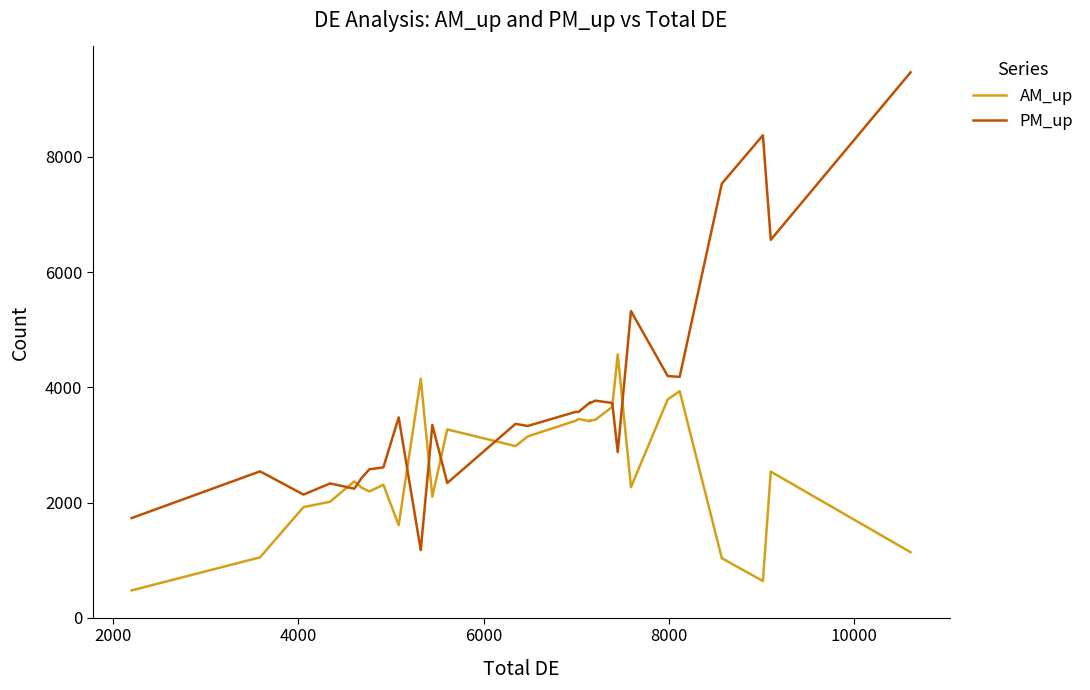

Which series has the largest total across all categories?

PM_up